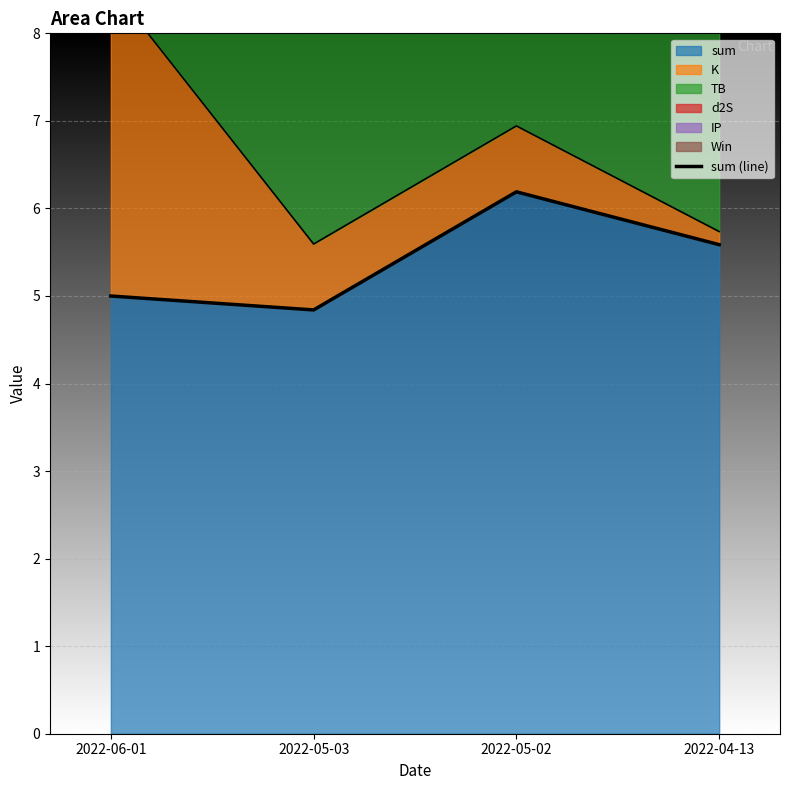

Reading left to right, transcribe all the data shown in this chart.

2022-06-01=5.0	2022-05-03=4.8	2022-05-02=6.2	2022-04-13=5.6